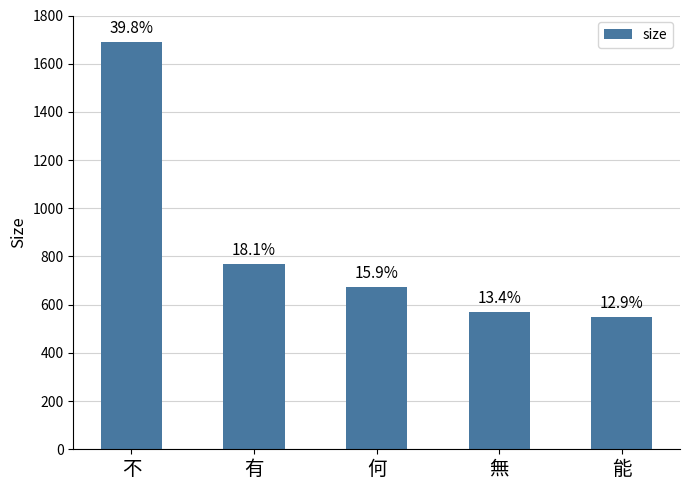

Which label corresponds to the smallest value in the chart?

能